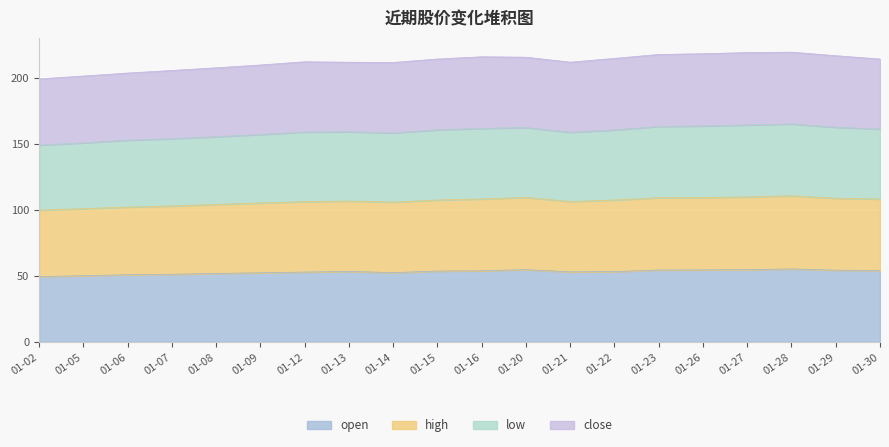

What is the maximum value shown in the chart?

219.8